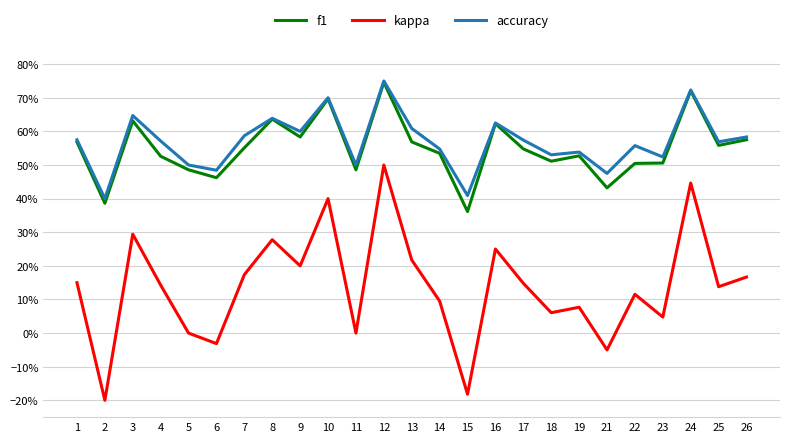

Rank the categories by accuracy value from lowest to highest.

2, 15, 21, 6, 5, 11, 23, 18, 19, 14, 22, 25, 4, 17, 1, 26, 7, 9, 13, 16, 8, 3, 10, 24, 12